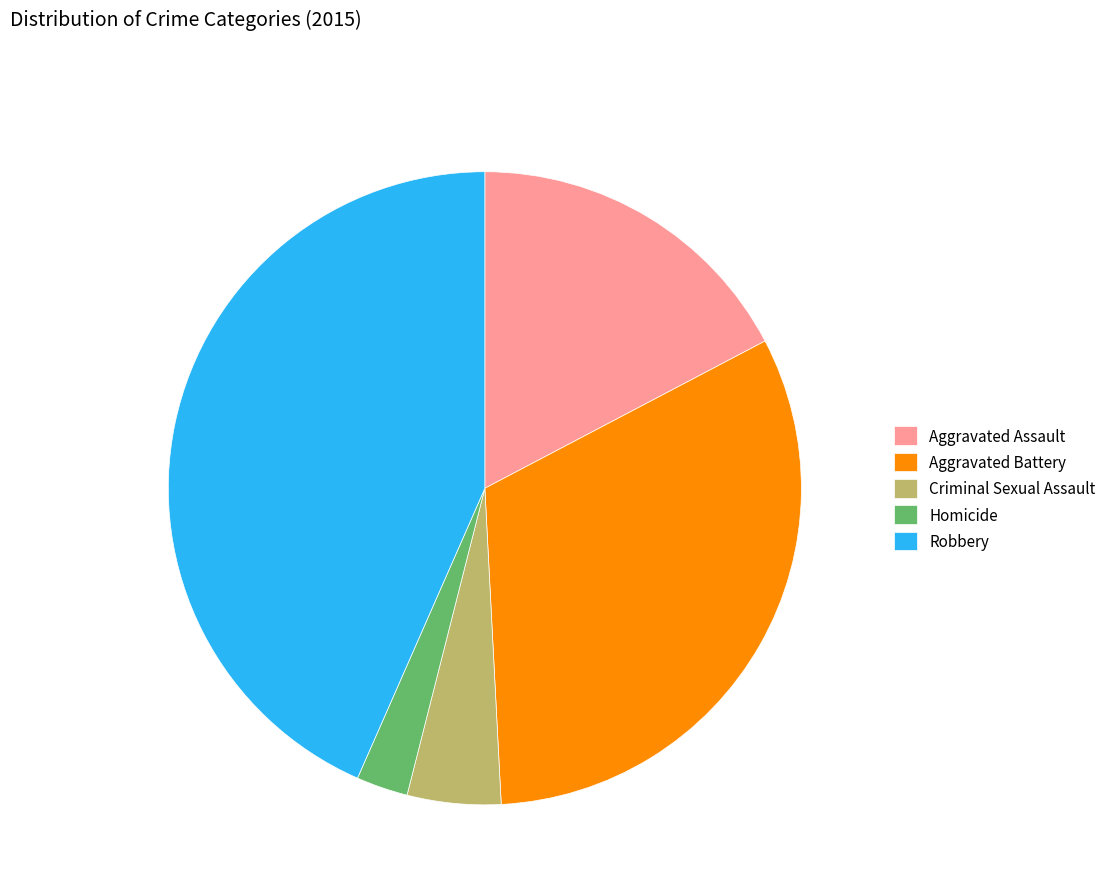

Does Criminal Sexual Assault represent more than half of the total?

No